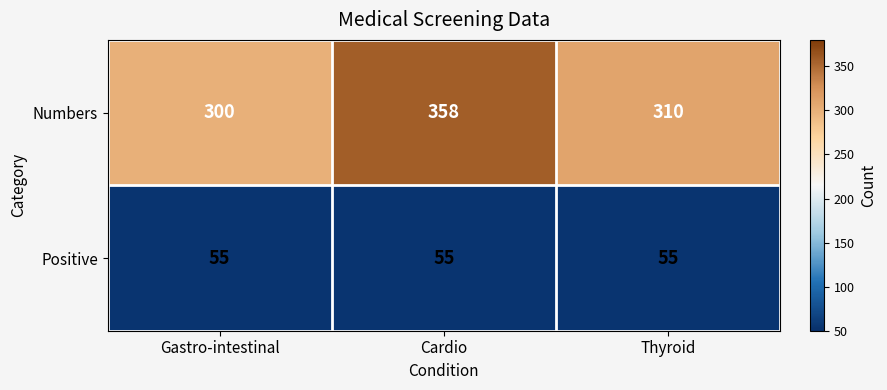

What is the spread (max minus min) of values at Gastro-intestinal?

245